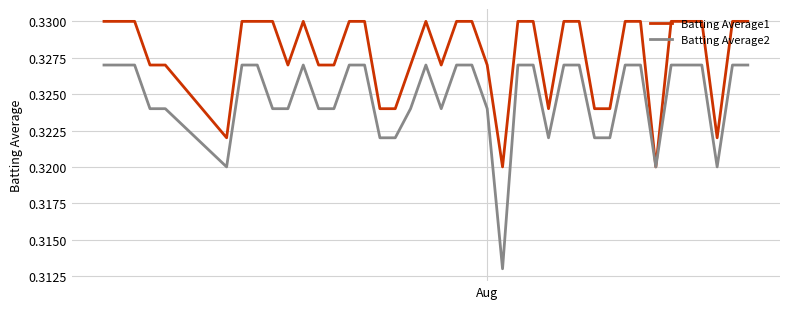

Rank the series by their maximum value, from highest to lowest.

Batting Average1, Batting Average2